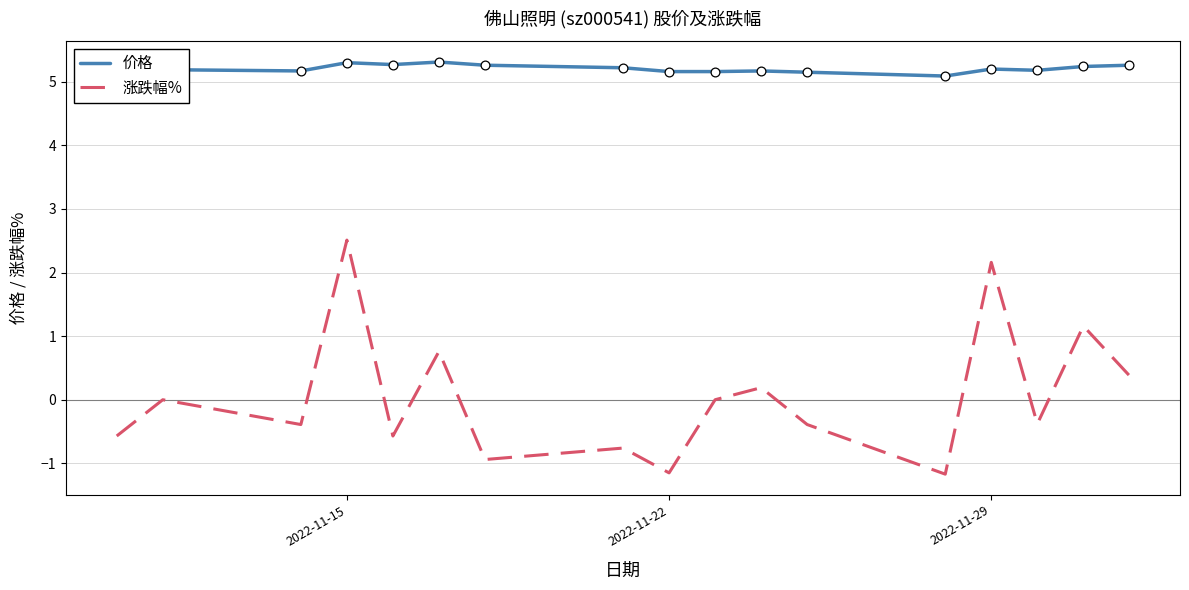

Which series has the largest total across all categories?

价格